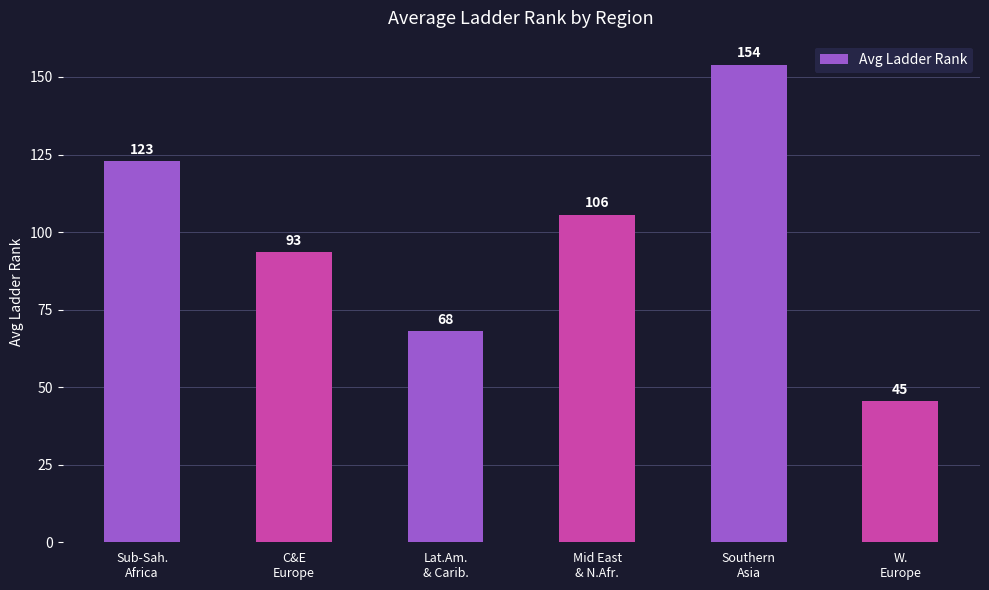

Read the value at C&E
Europe.

93.4